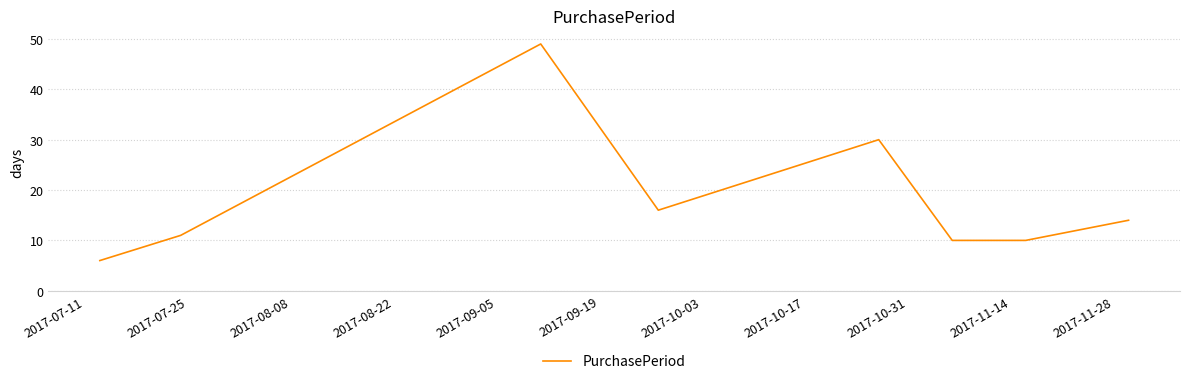

What is the sum of all values?

146